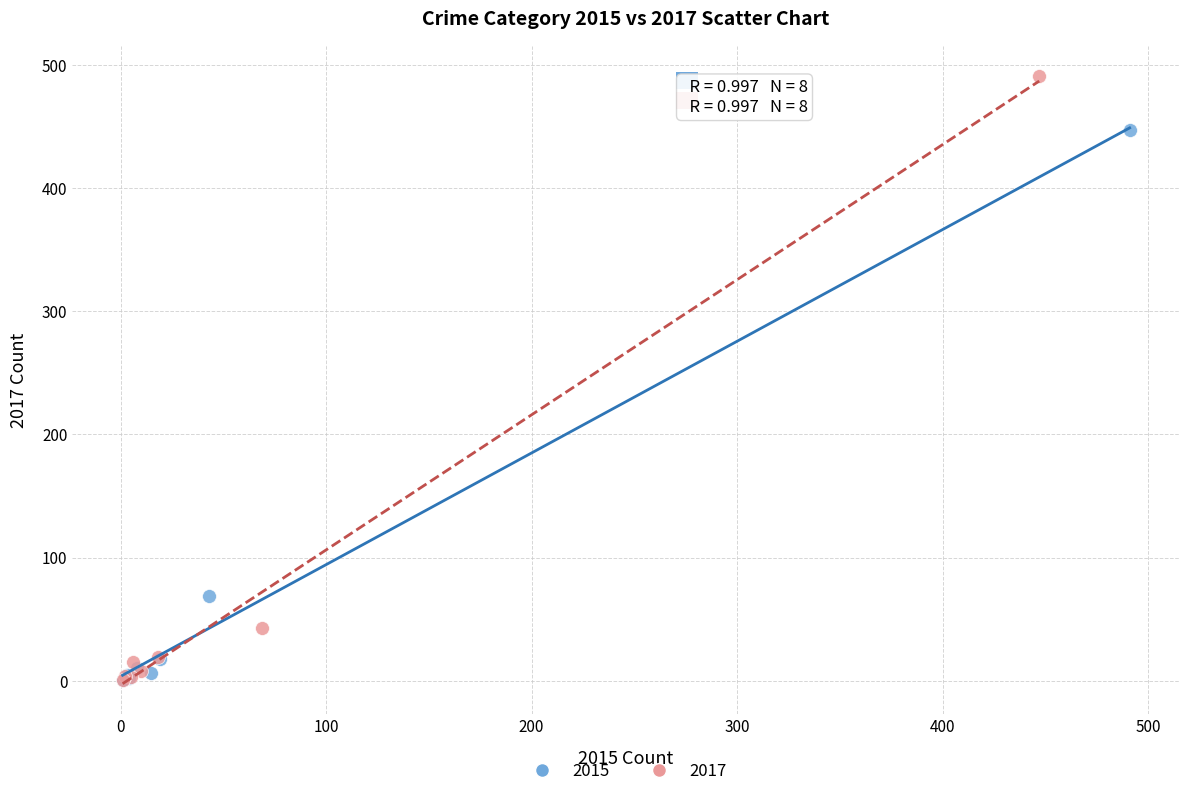

Which series has the widest spread of Y values?

2017